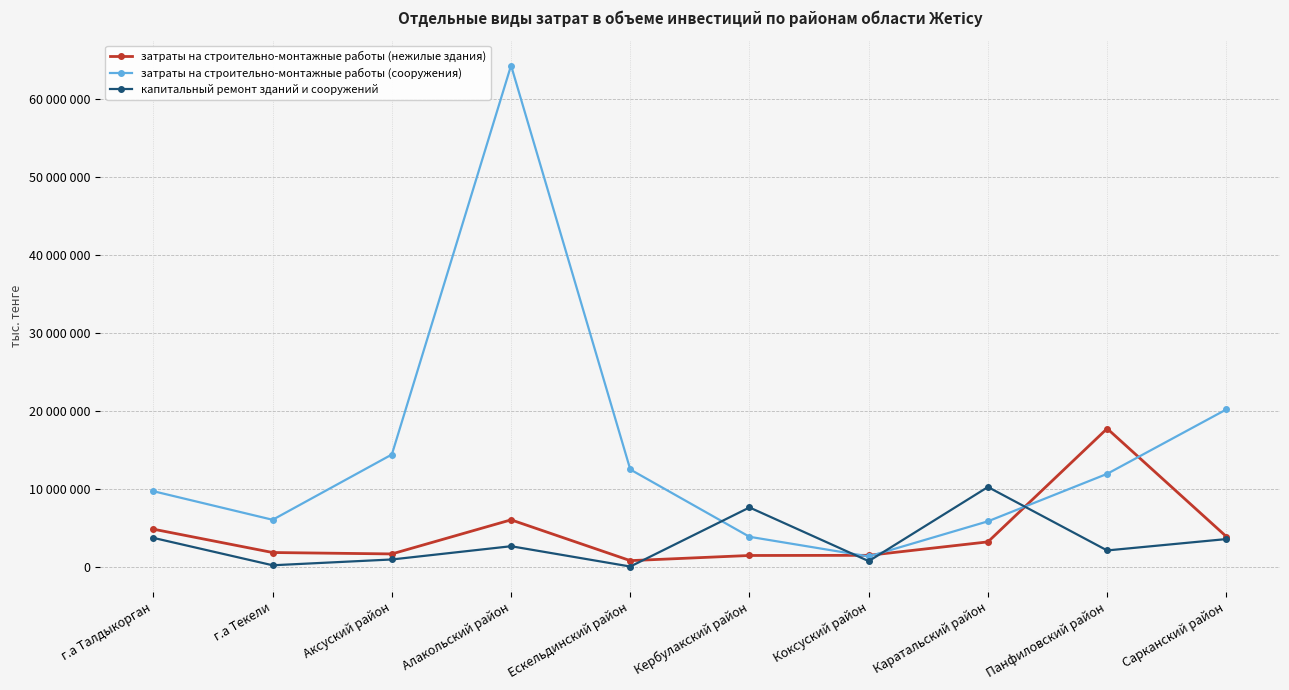

Between Панфиловский район and Кербулакский район, which is larger?

Панфиловский район